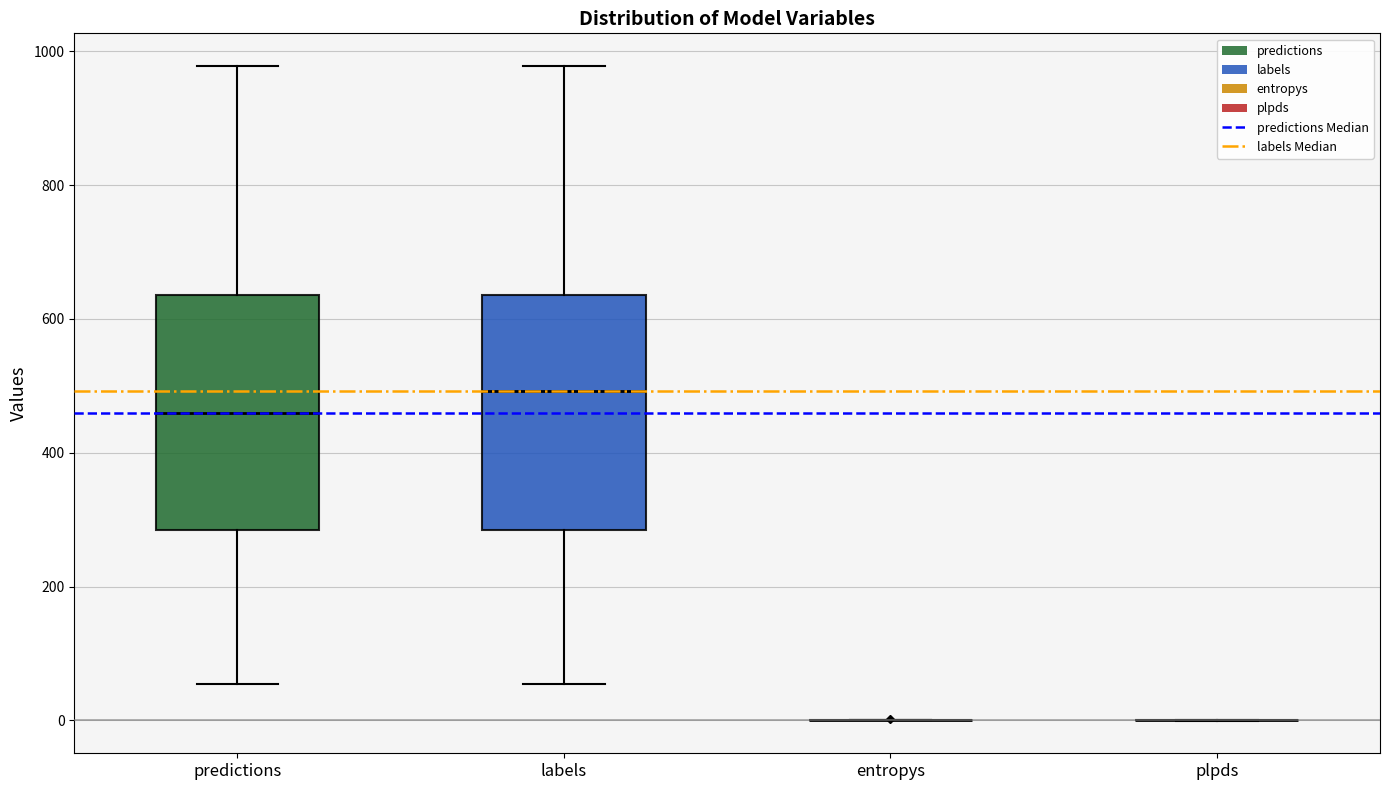

Reading left to right, transcribe this box plot: for each box, give where its median line is, the range the box spans, and where its two whiskers end, as read against the y-axis. The values are not printed on the chart, so give them approximately, as read against the axis.

predictions: median 460, box 280 to 640, whiskers 60 to 980
labels: median 500, box 280 to 640, whiskers 60 to 980
entropys: box collapsed to a line at 0, whiskers 0 to 0
plpds: box collapsed to a line at 0, whiskers 0 to 0